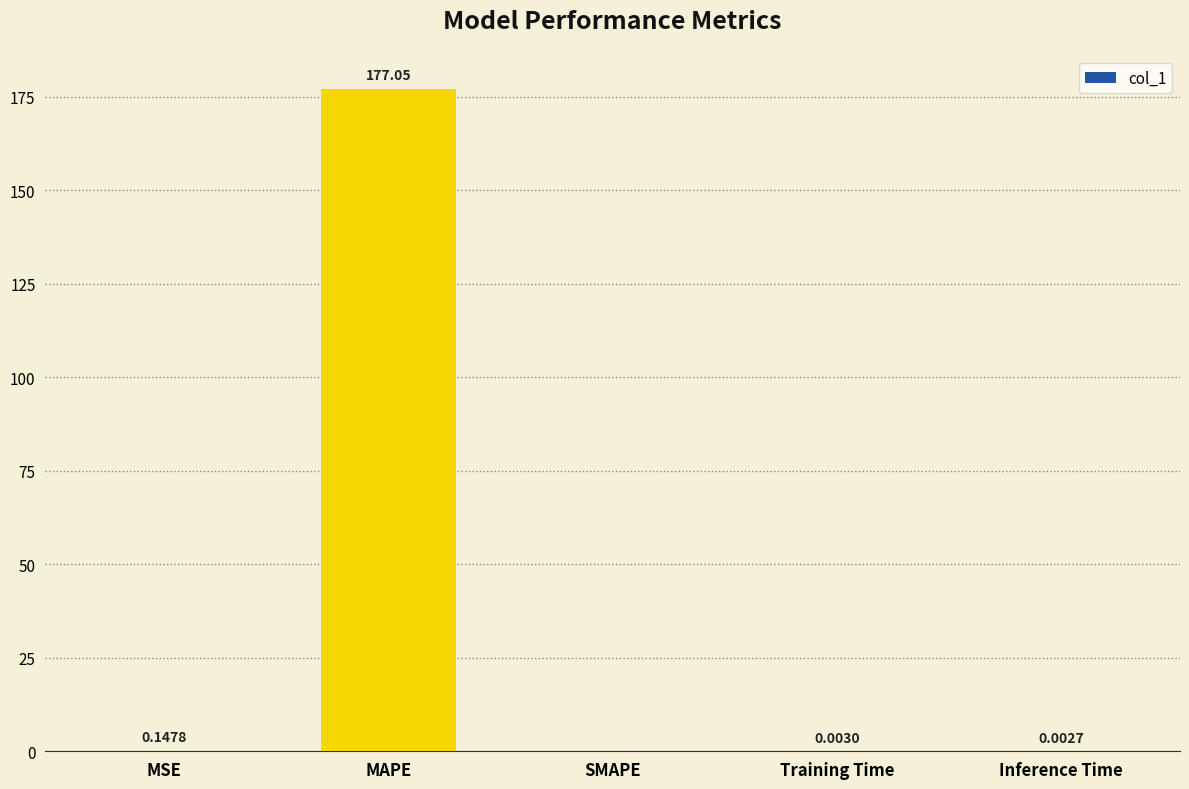

What is the sum of all values?

177.2